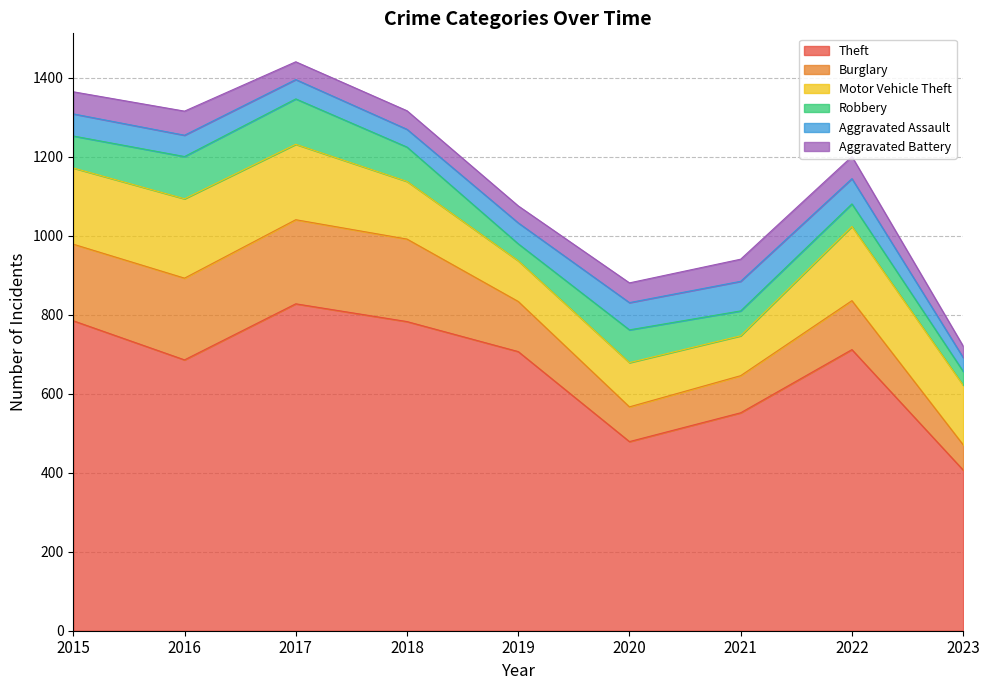

Where is Motor Vehicle Theft nearest to the value 151?

2023